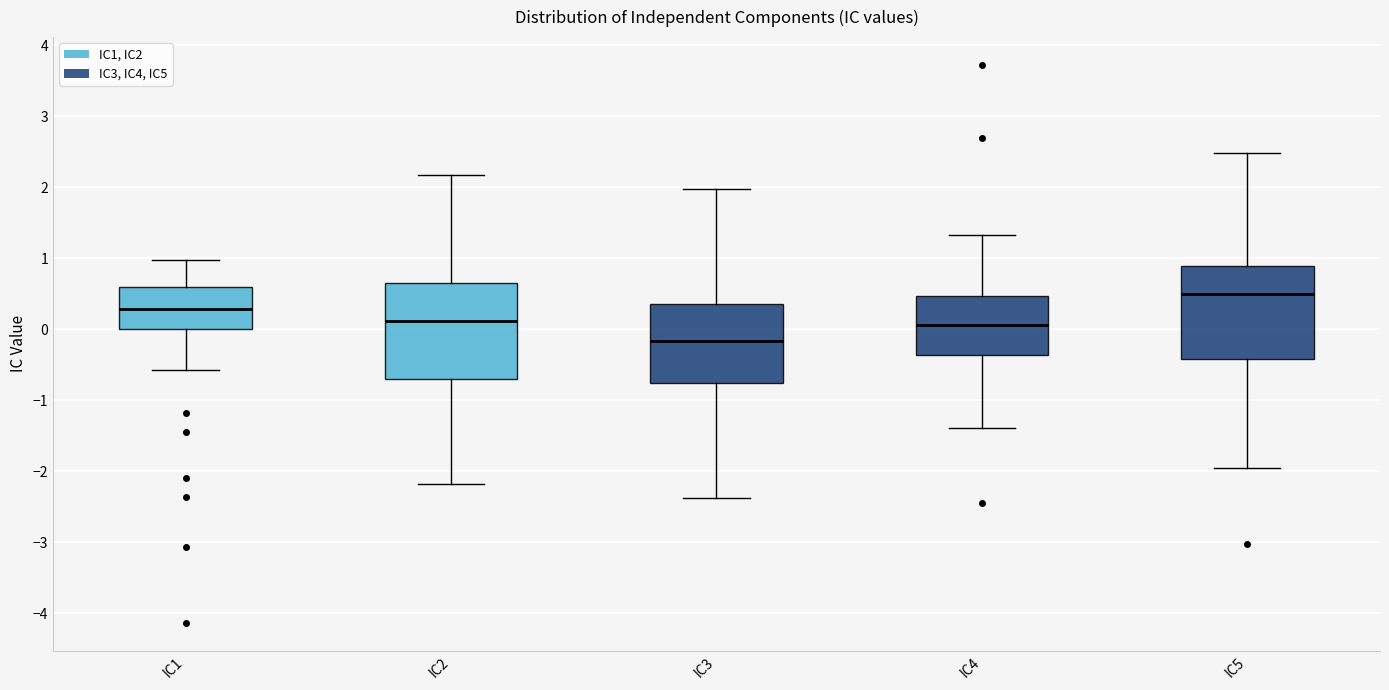

Where does the median line of the box for IC3 sit on the y-axis? The values are not printed on the chart, so give them approximately, as read against the axis.

-0.2